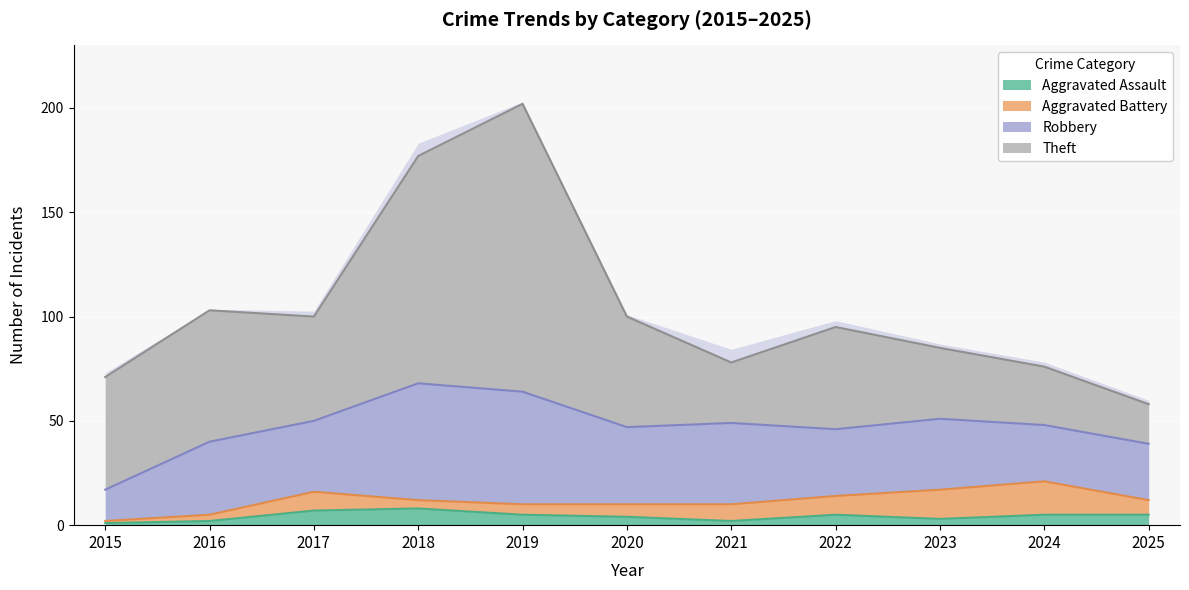

Is it true that Theft equals 8 at 2025?

False